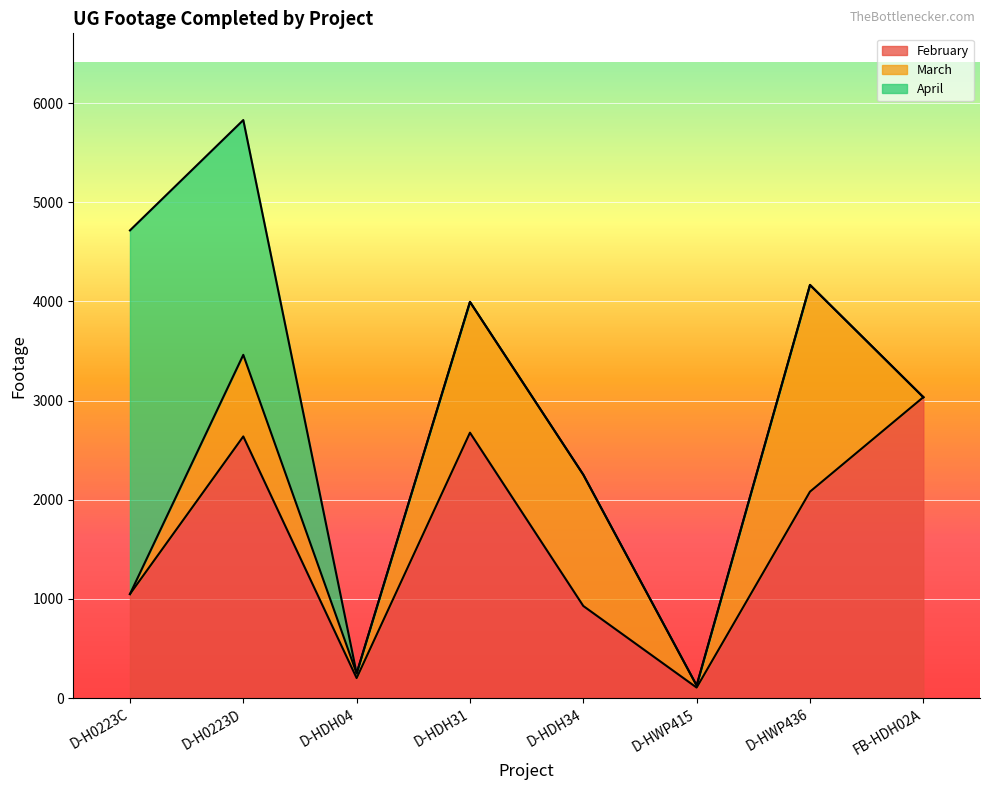

What is the difference between the April values at D-HDH04 and D-H0223C?

3668